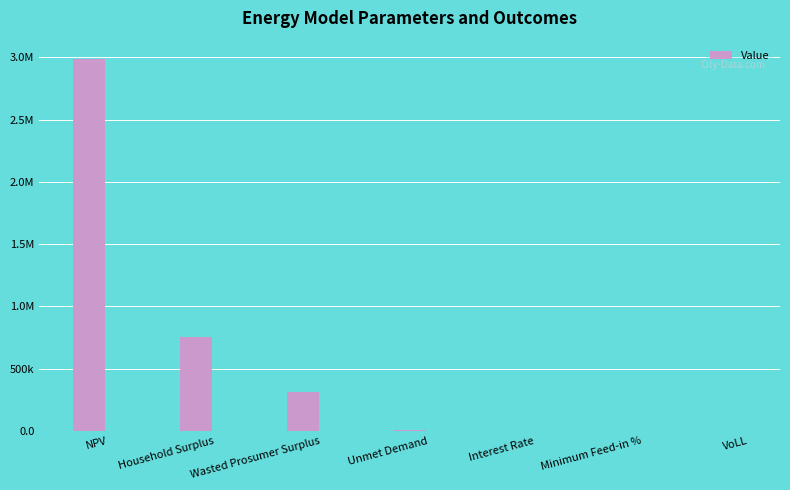

Are the bars horizontal?

No